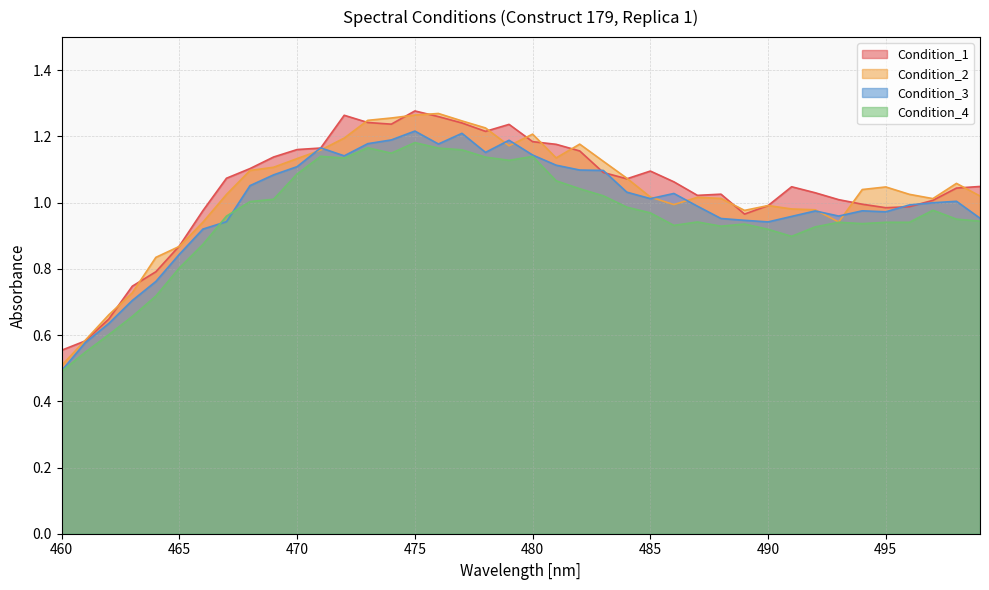

True or false: Condition_4 has a value of 1.8 at 483.

False